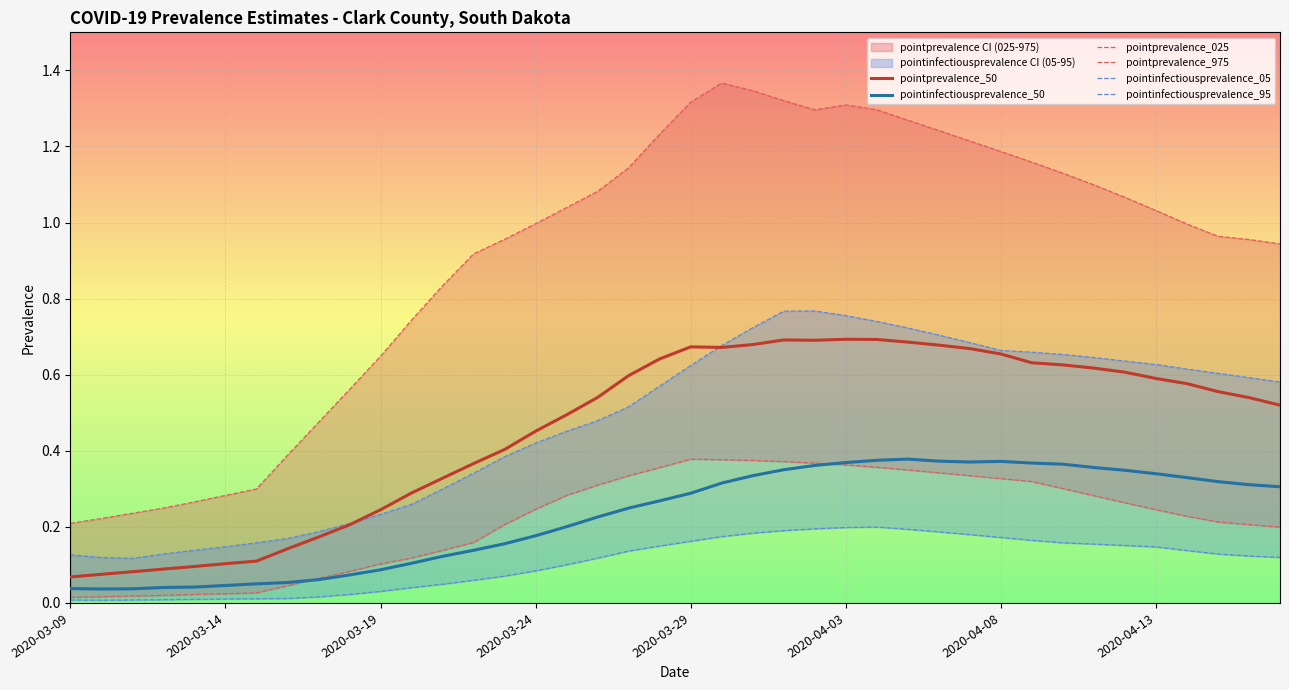

What is the greatest value displayed?

1.4